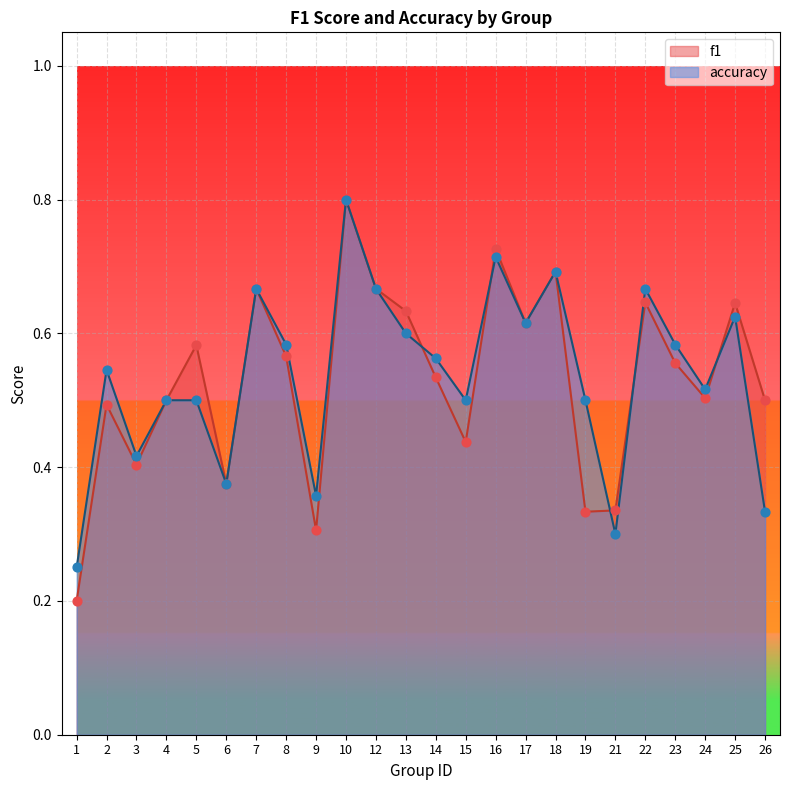

What is the total value across all series at 3?

0.8